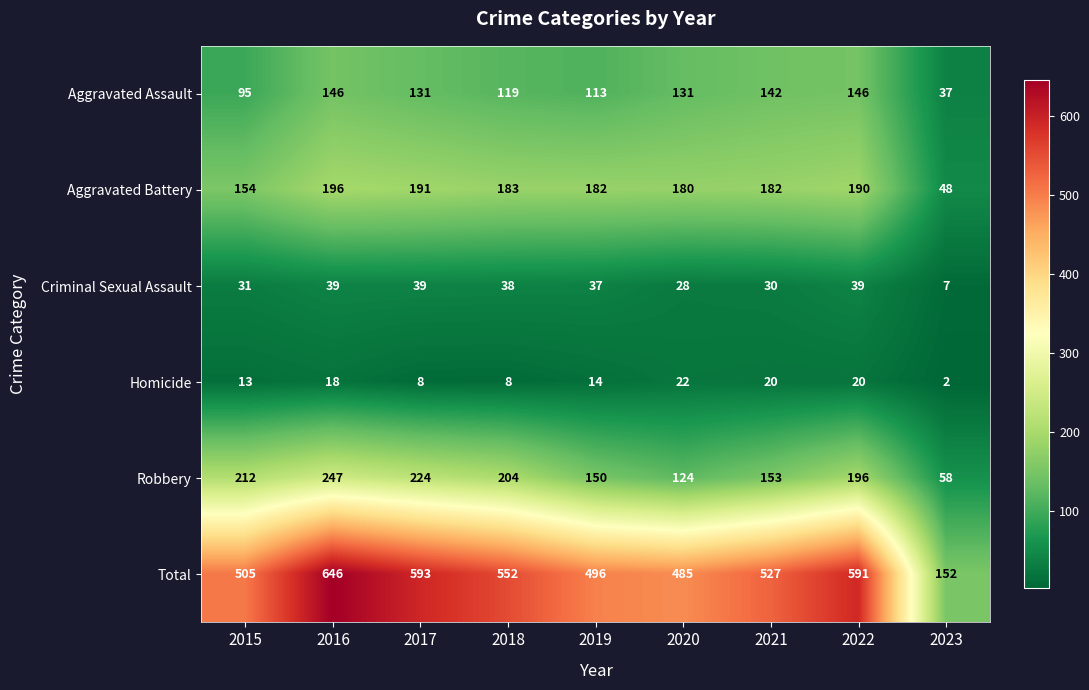

Count the number of data series in this chart.

6